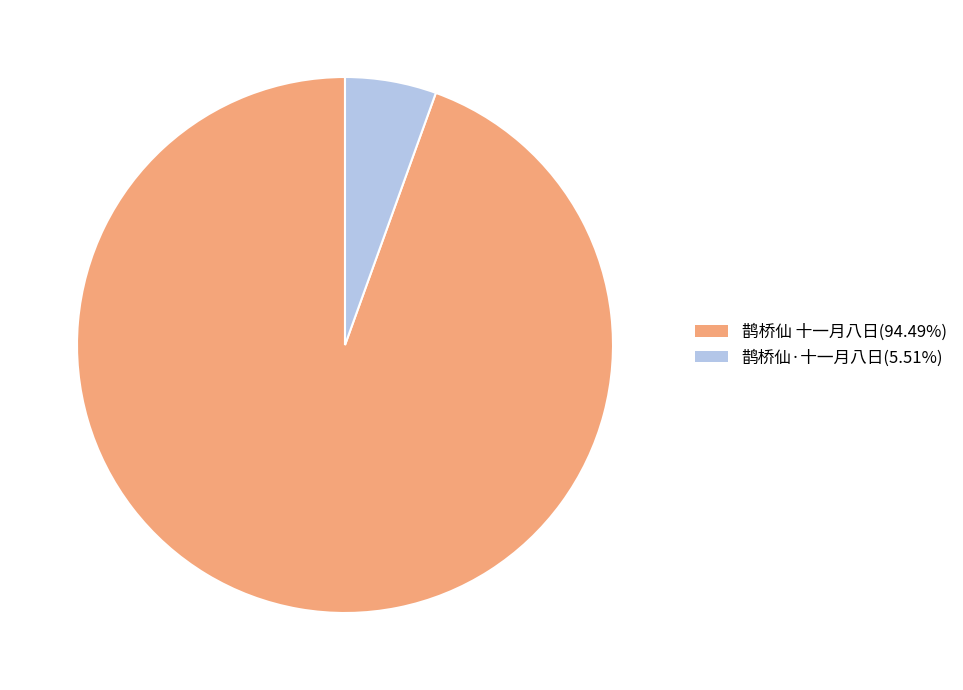

Is the sum of 鹊桥仙 十一月八日(94.49%) and 鹊桥仙·十一月八日(5.51%) greater than half?

Yes